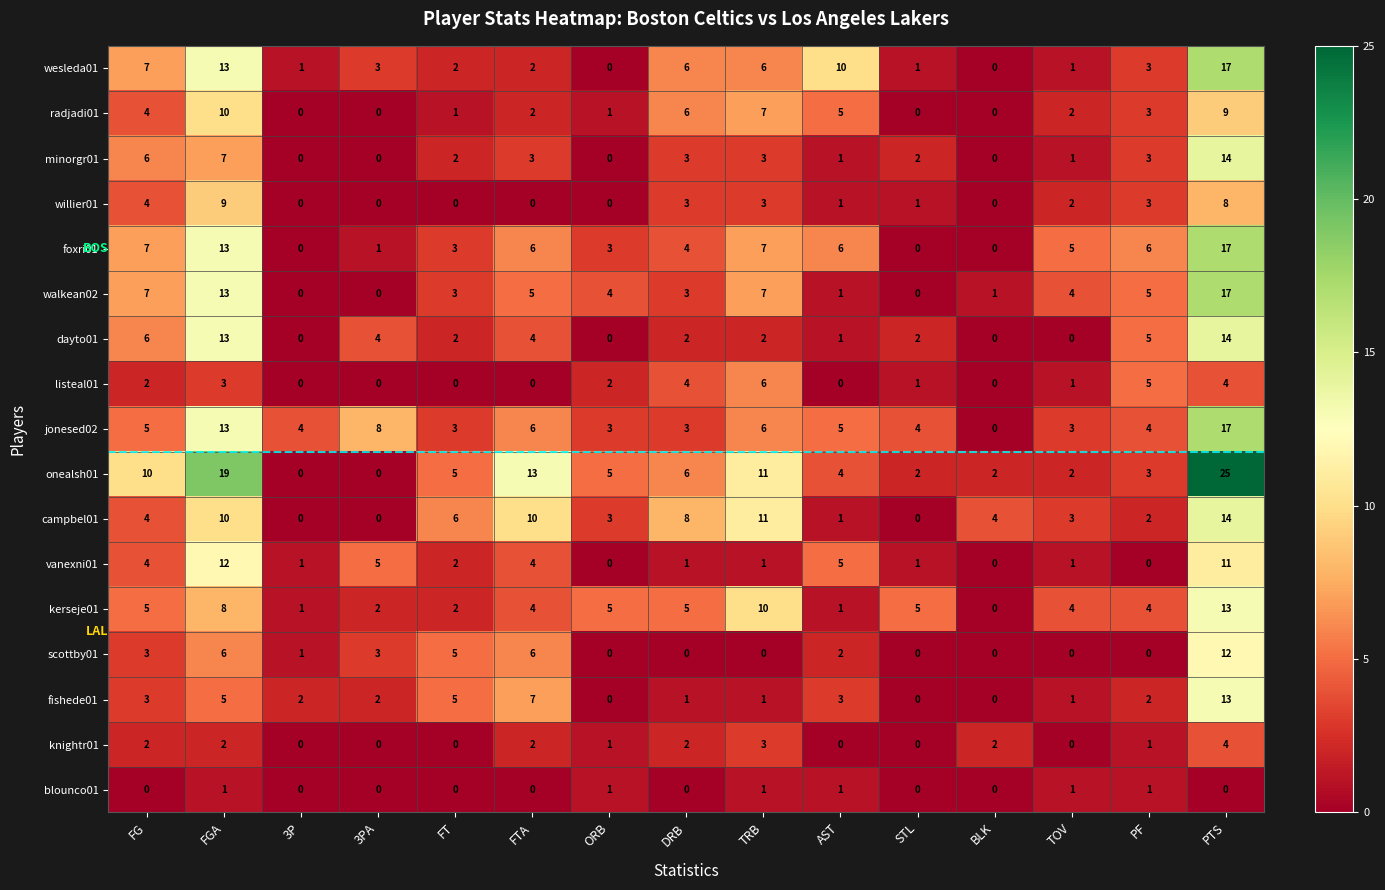

At how many categories does at least one series exceed 24?

1